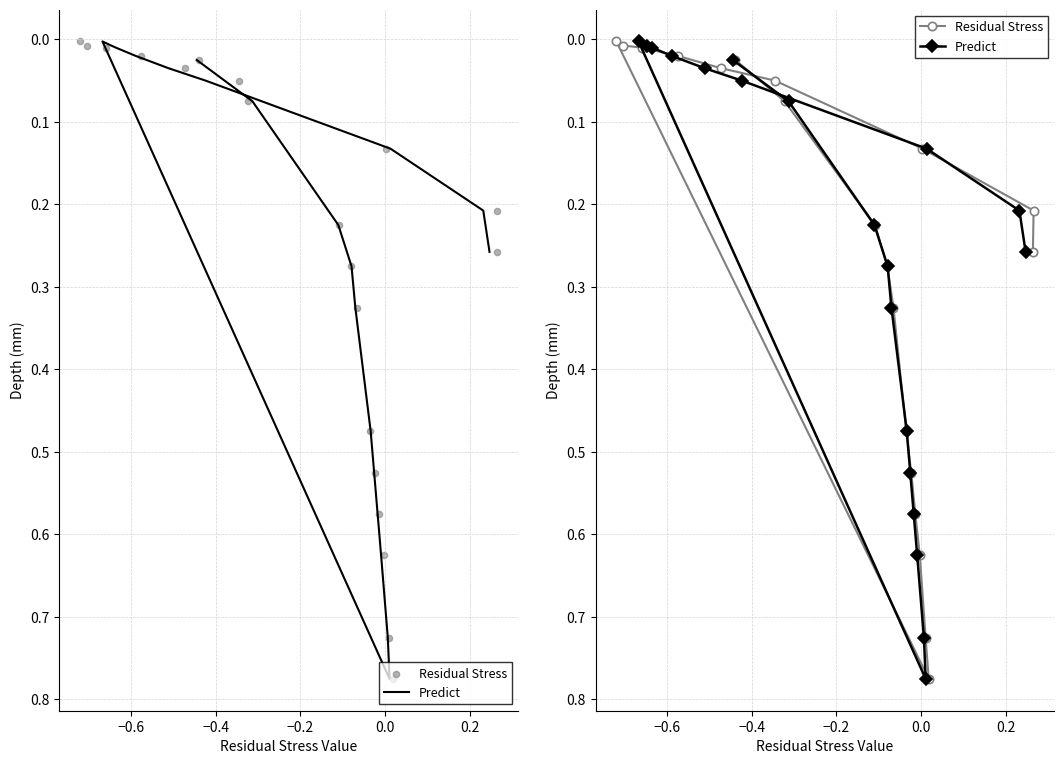

What are all the series names shown in the legend?

Predict, Residual Stress